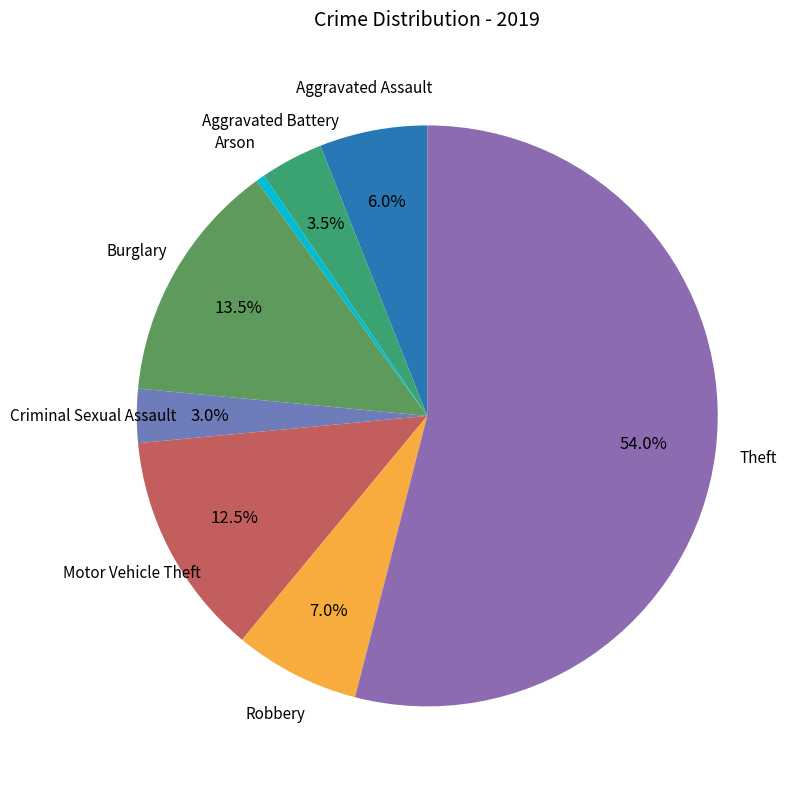

How many segments does this pie chart have?

8